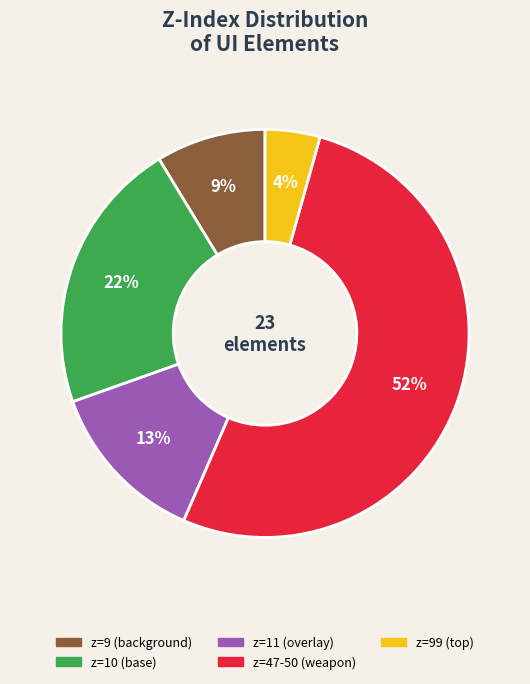

True or false: z=11 (overlay) accounts for 2% of the total.

False